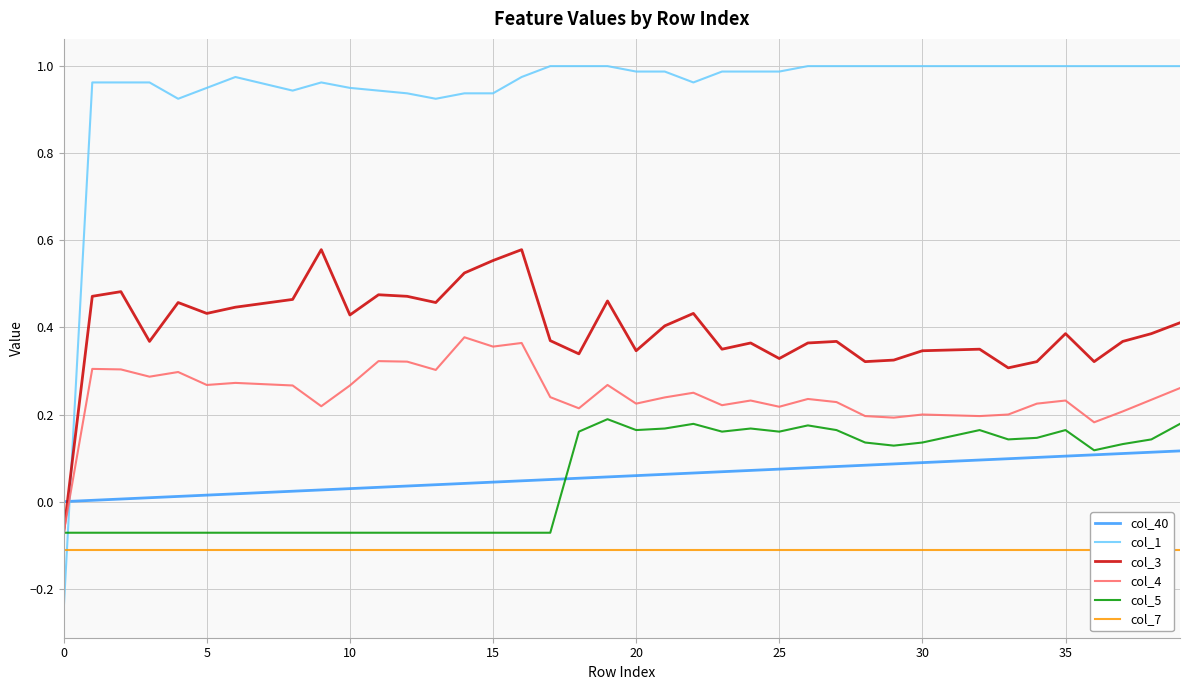

Reading left to right, extract all data points from this chart.

col_40: 0.0	0.0	0.0	0.0	0.0	0.0	0.0	0.0	0.0	0.0	0.0	0.0	0.0	0.0	0.0	0.0	0.0	0.1	0.1	0.1	0.1	0.1	0.1	0.1	0.1	0.1	0.1	0.1	0.1	0.1	0.1	0.1	0.1	0.1	0.1	0.1	0.1	0.1	0.1	0.1
col_1: -0.2	1.0	1.0	1.0	0.9	1.0	1.0	1.0	0.9	1.0	1.0	0.9	0.9	0.9	0.9	0.9	1.0	1.0	1.0	1.0	1.0	1.0	1.0	1.0	1.0	1.0	1.0	1.0	1.0	1.0	1.0	1.0	1.0	1.0	1.0	1.0	1.0	1.0	1.0	1.0
col_3: -0.1	0.5	0.5	0.4	0.5	0.4	0.4	0.5	0.5	0.6	0.4	0.5	0.5	0.5	0.5	0.6	0.6	0.4	0.3	0.5	0.3	0.4	0.4	0.3	0.4	0.3	0.4	0.4	0.3	0.3	0.3	0.3	0.3	0.3	0.3	0.4	0.3	0.4	0.4	0.4
col_4: -0.1	0.3	0.3	0.3	0.3	0.3	0.3	0.3	0.3	0.2	0.3	0.3	0.3	0.3	0.4	0.4	0.4	0.2	0.2	0.3	0.2	0.2	0.2	0.2	0.2	0.2	0.2	0.2	0.2	0.2	0.2	0.2	0.2	0.2	0.2	0.2	0.2	0.2	0.2	0.3
col_5: -0.1	-0.1	-0.1	-0.1	-0.1	-0.1	-0.1	-0.1	-0.1	-0.1	-0.1	-0.1	-0.1	-0.1	-0.1	-0.1	-0.1	-0.1	0.2	0.2	0.2	0.2	0.2	0.2	0.2	0.2	0.2	0.2	0.1	0.1	0.1	0.1	0.2	0.1	0.1	0.2	0.1	0.1	0.1	0.2
col_7: -0.1	-0.1	-0.1	-0.1	-0.1	-0.1	-0.1	-0.1	-0.1	-0.1	-0.1	-0.1	-0.1	-0.1	-0.1	-0.1	-0.1	-0.1	-0.1	-0.1	-0.1	-0.1	-0.1	-0.1	-0.1	-0.1	-0.1	-0.1	-0.1	-0.1	-0.1	-0.1	-0.1	-0.1	-0.1	-0.1	-0.1	-0.1	-0.1	-0.1